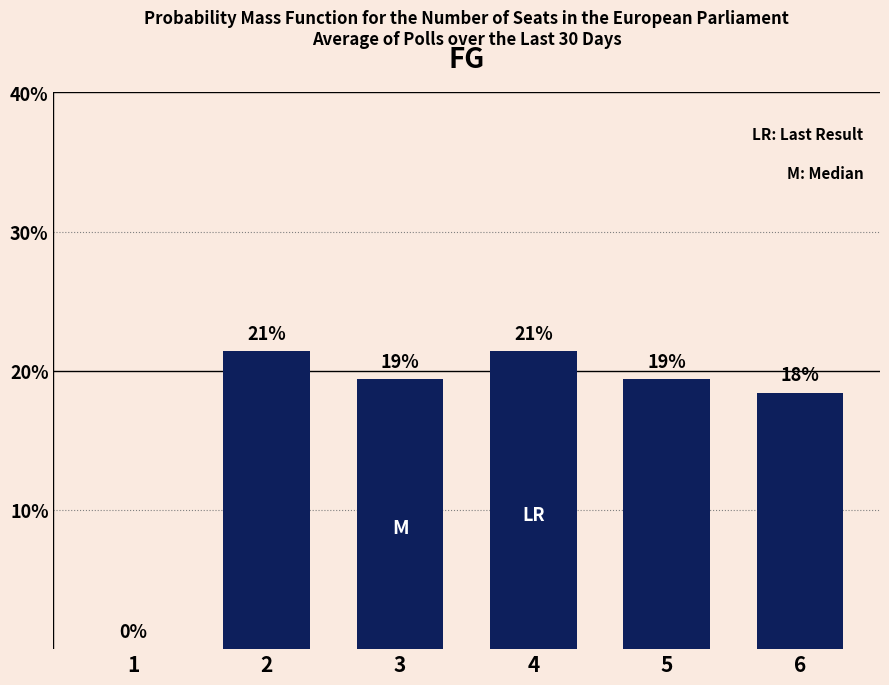

Are the bars horizontal?

No